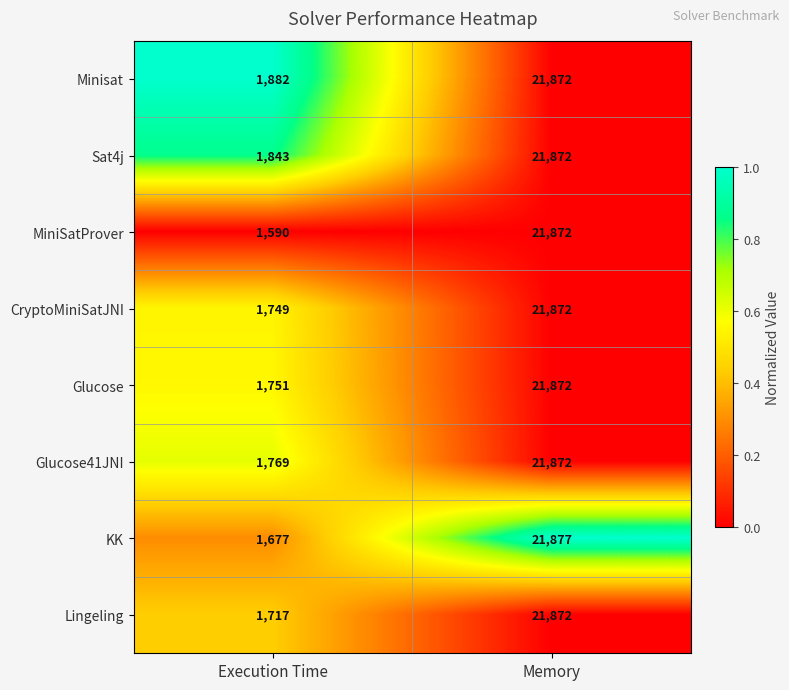

At which label does MiniSatProver reach its minimum?

Execution Time